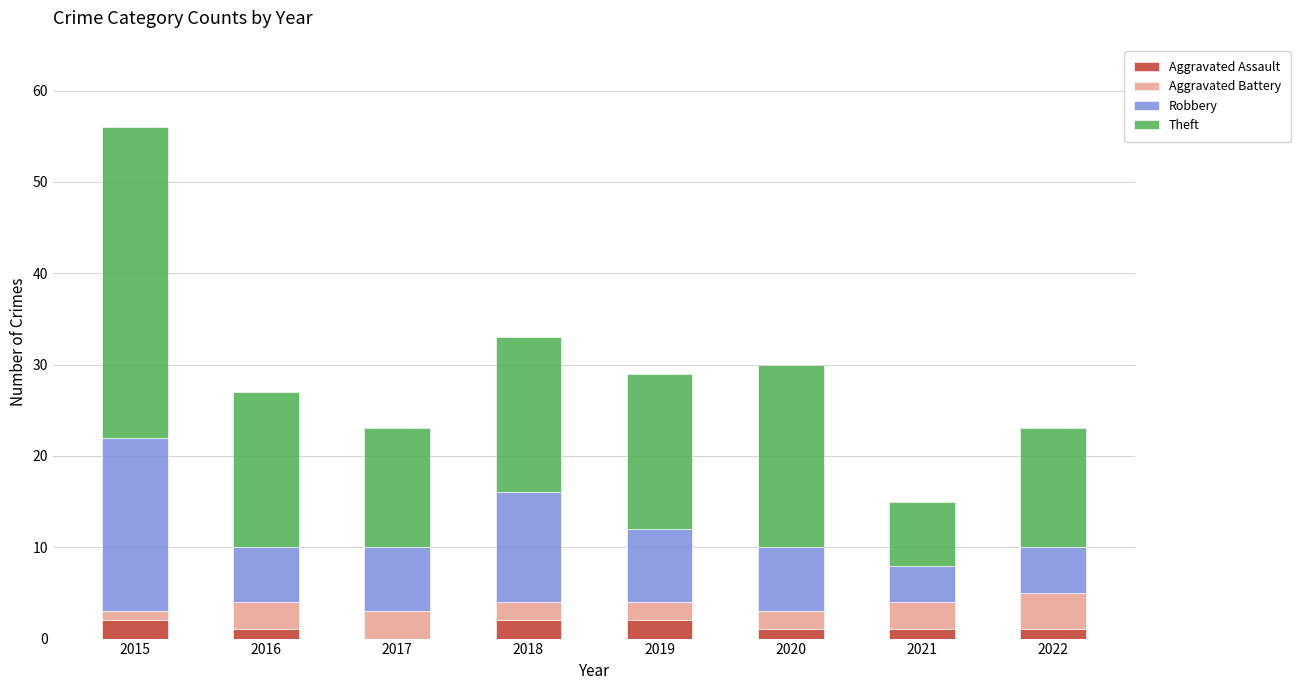

Is it true that Aggravated Assault equals 1 at 2021?

True